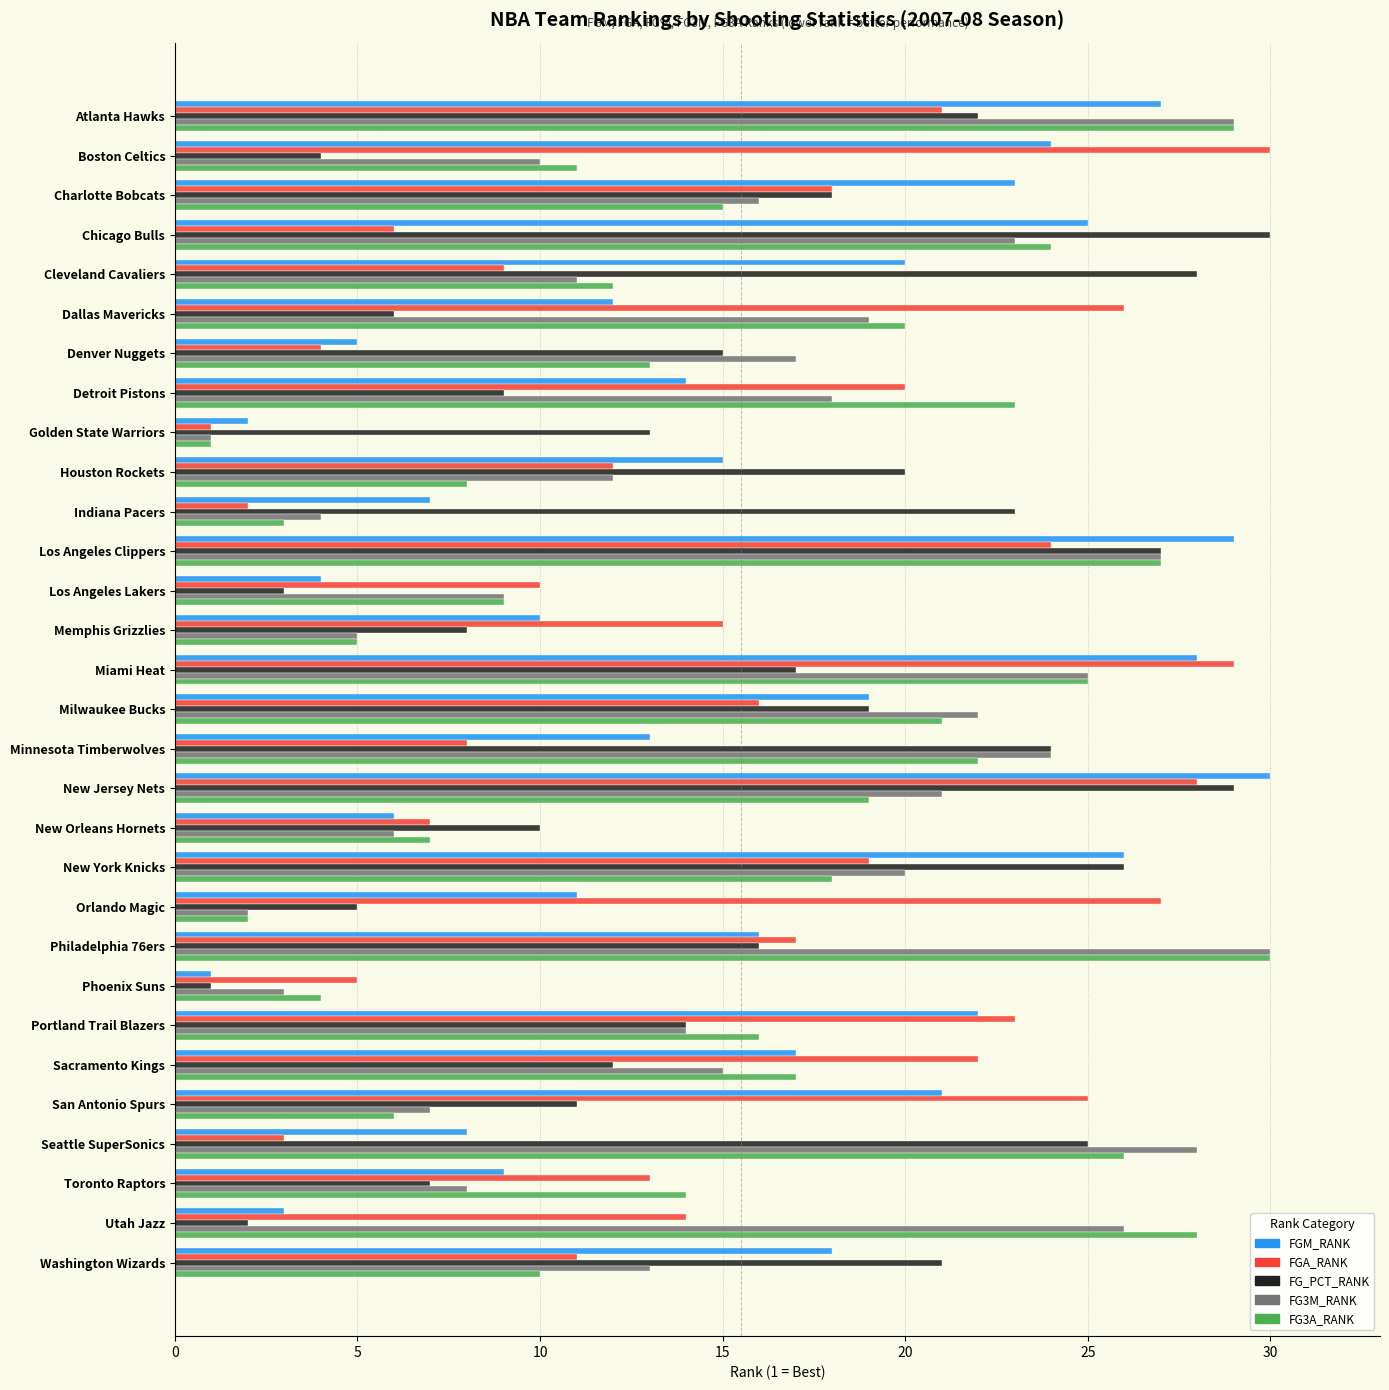

Rank the categories by FG_PCT_RANK value from lowest to highest.

Phoenix Suns, Utah Jazz, Los Angeles Lakers, Boston Celtics, Orlando Magic, Dallas Mavericks, Toronto Raptors, Memphis Grizzlies, Detroit Pistons, New Orleans Hornets, San Antonio Spurs, Sacramento Kings, Golden State Warriors, Portland Trail Blazers, Denver Nuggets, Philadelphia 76ers, Miami Heat, Charlotte Bobcats, Milwaukee Bucks, Houston Rockets, Washington Wizards, Atlanta Hawks, Indiana Pacers, Minnesota Timberwolves, Seattle SuperSonics, New York Knicks, Los Angeles Clippers, Cleveland Cavaliers, New Jersey Nets, Chicago Bulls